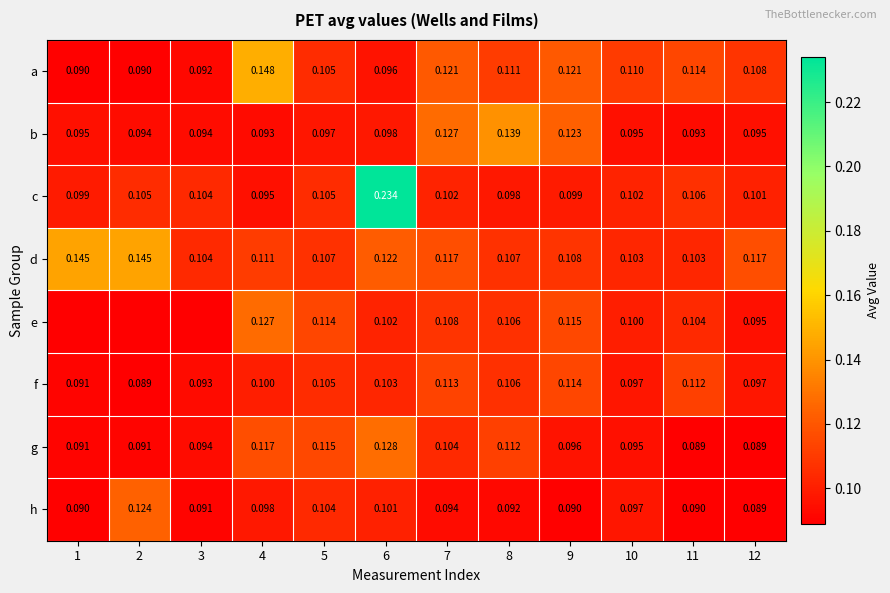

Which has a higher value, 2 or 8?

8